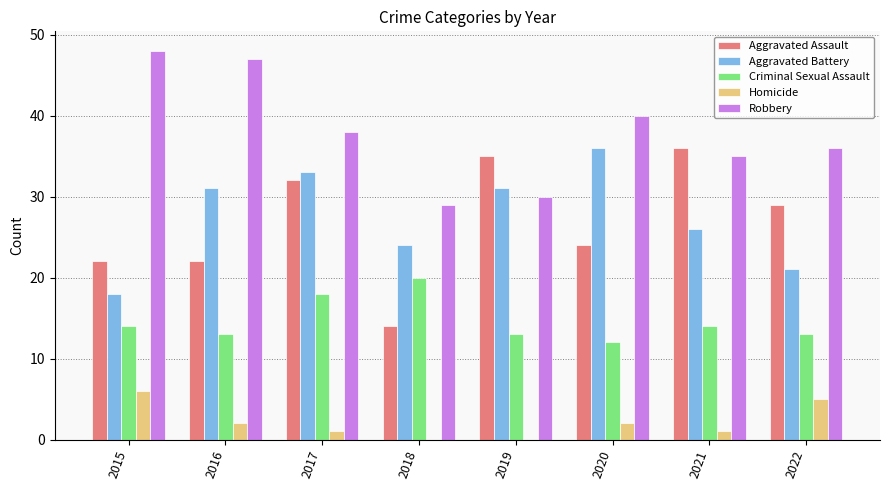

Count the number of data series in this chart.

5